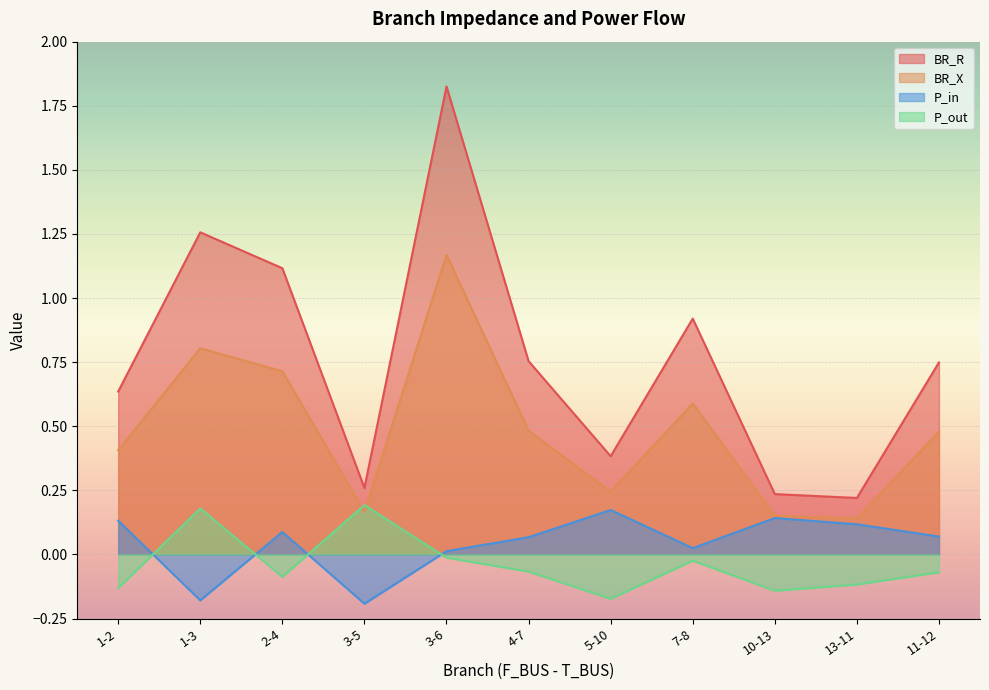

How many lines are shown in the chart?

4